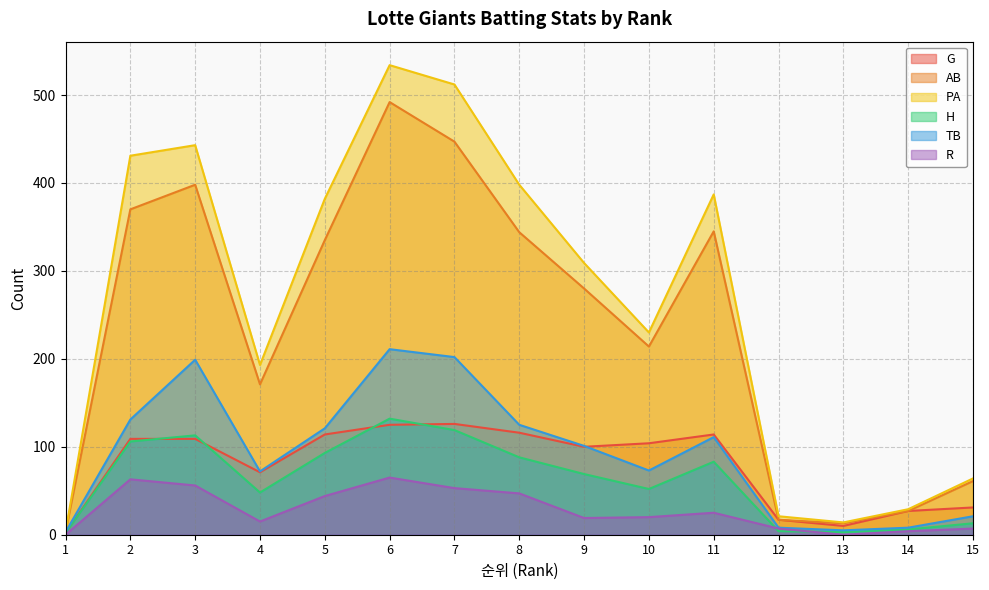

Reading right to left, transcribe all the data shown in this chart.

G: 15=31	14=27	13=10	12=17	11=114	10=104	9=100	8=116	7=126	6=125	5=114	4=71	3=109	2=109	1=2
AB: 15=61	14=27	13=13	12=17	11=345	10=214	9=280	8=344	7=447	6=492	5=335	4=171	3=398	2=370	1=3
PA: 15=64	14=29	13=14	12=21	11=387	10=230	9=309	8=398	7=512	6=534	5=382	4=193	3=443	2=431	1=3
H: 15=13	14=6	13=3	12=4	11=83	10=52	9=69	8=88	7=119	6=132	5=93	4=48	3=113	2=106	1=2
TB: 15=21	14=8	13=5	12=8	11=111	10=73	9=101	8=125	7=202	6=211	5=121	4=72	3=199	2=131	1=3
R: 15=7	14=4	13=0	12=7	11=25	10=20	9=19	8=47	7=53	6=65	5=44	4=15	3=56	2=63	1=0